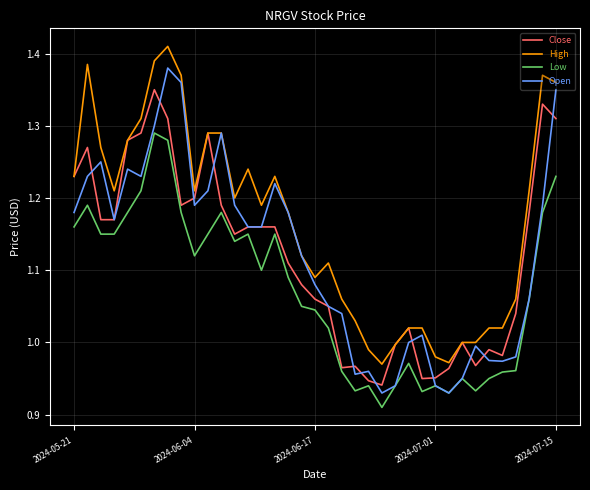

Which series has the largest total across all categories?

High